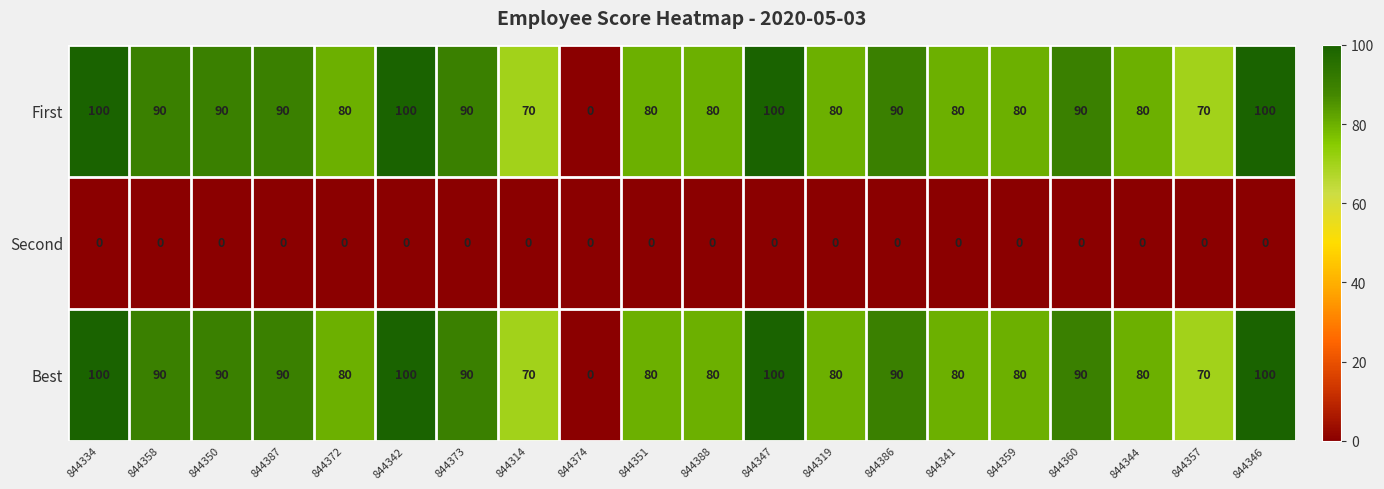

Which category has the lowest value in the First series?

844374